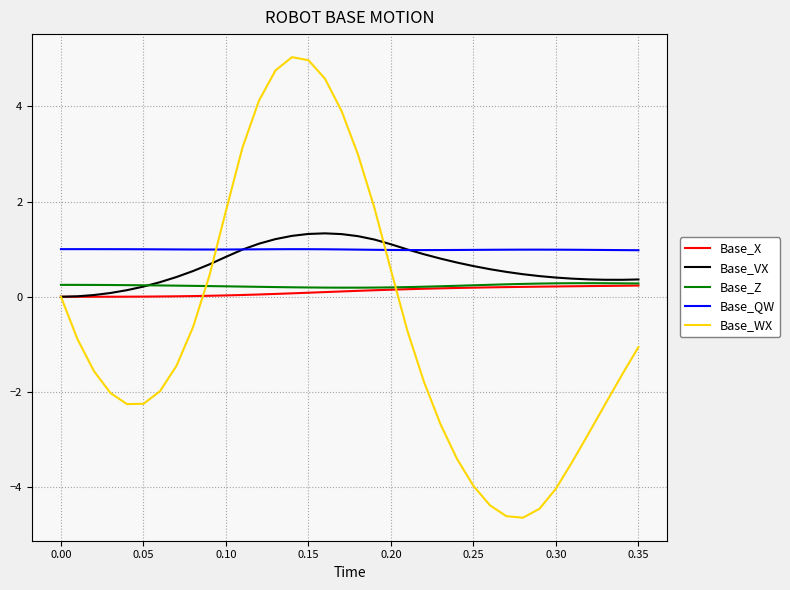

Which series has the widest spread of values?

Base_WX